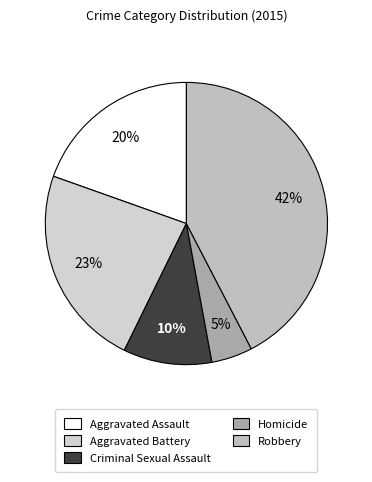

Which has a higher value, Aggravated Assault or Criminal Sexual Assault?

Aggravated Assault